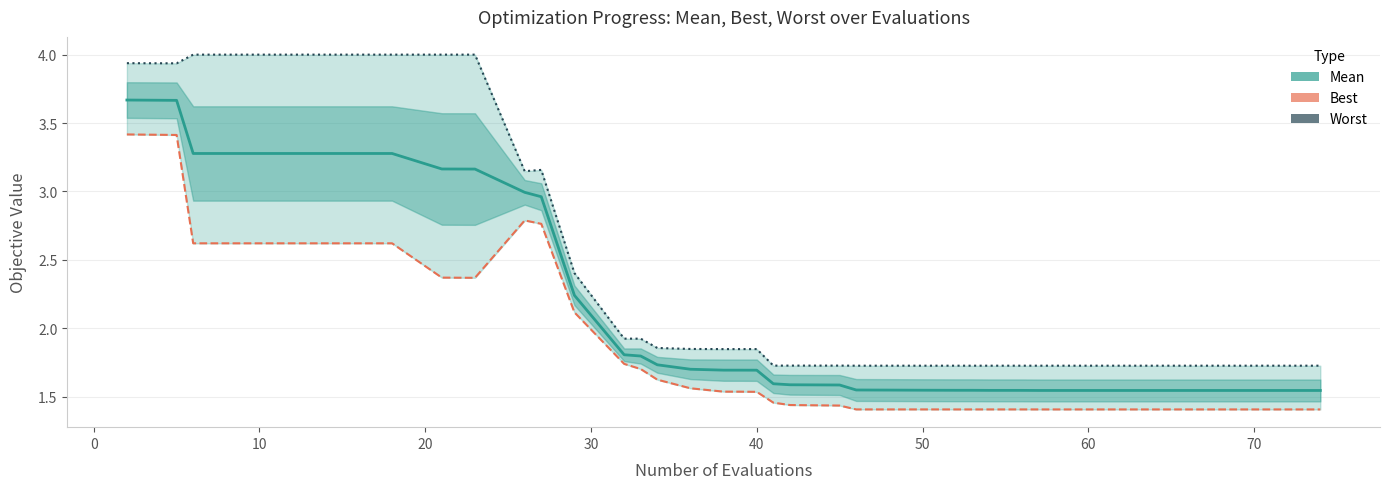

The worst series shows 5.4 at 70. True or false?

False